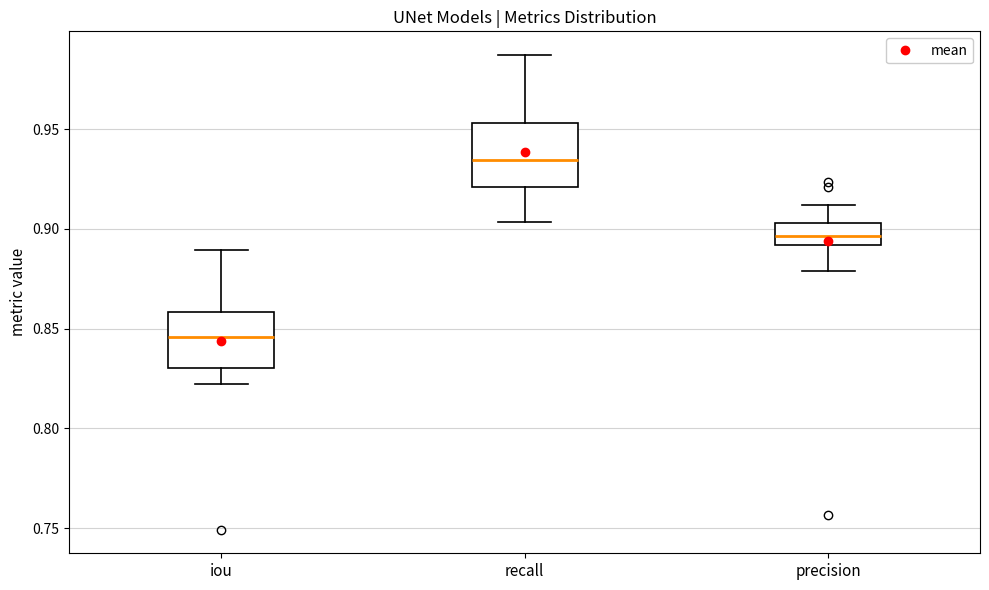

Reading left to right, read every box against the y-axis: the position of its median line, the range the box covers, and the ends of its whiskers. The values are not printed on the chart, so give them approximately, as read against the axis.

iou: median 0.845, box 0.830 to 0.860, whiskers 0.825 to 0.890
recall: median 0.935, box 0.920 to 0.955, whiskers 0.905 to 0.985
precision: median 0.895, box 0.890 to 0.905, whiskers 0.880 to 0.910